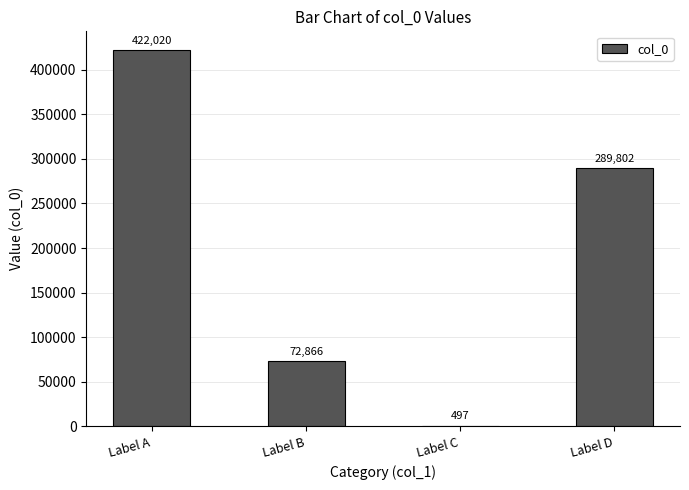

What is the maximum value shown in the chart?

422020